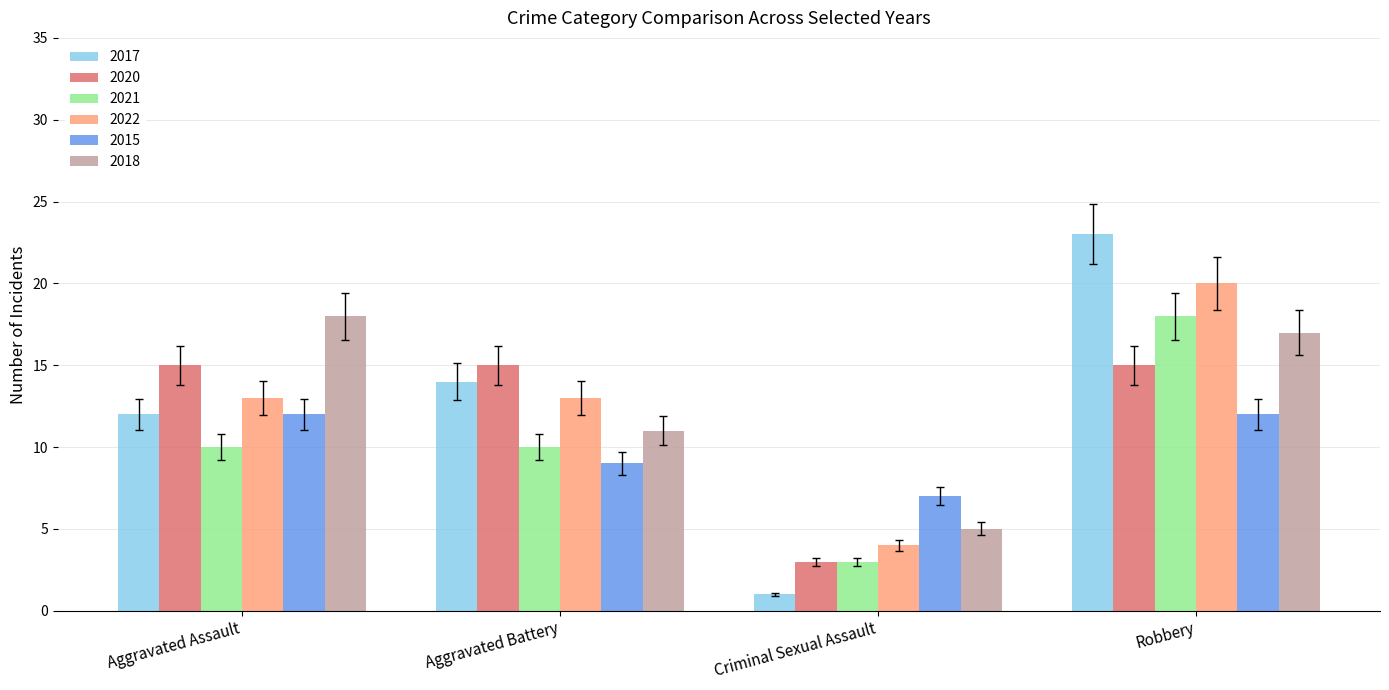

What is the label of the 2nd bar from the right?

Criminal Sexual Assault